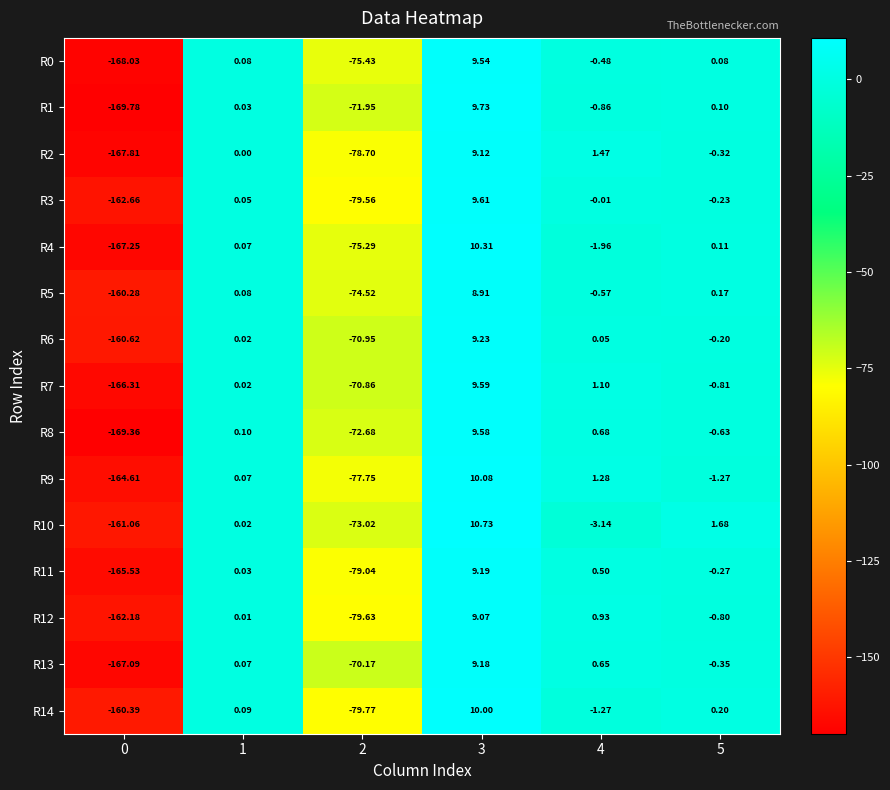

What is the difference between the highest and lowest values at 2?

9.6